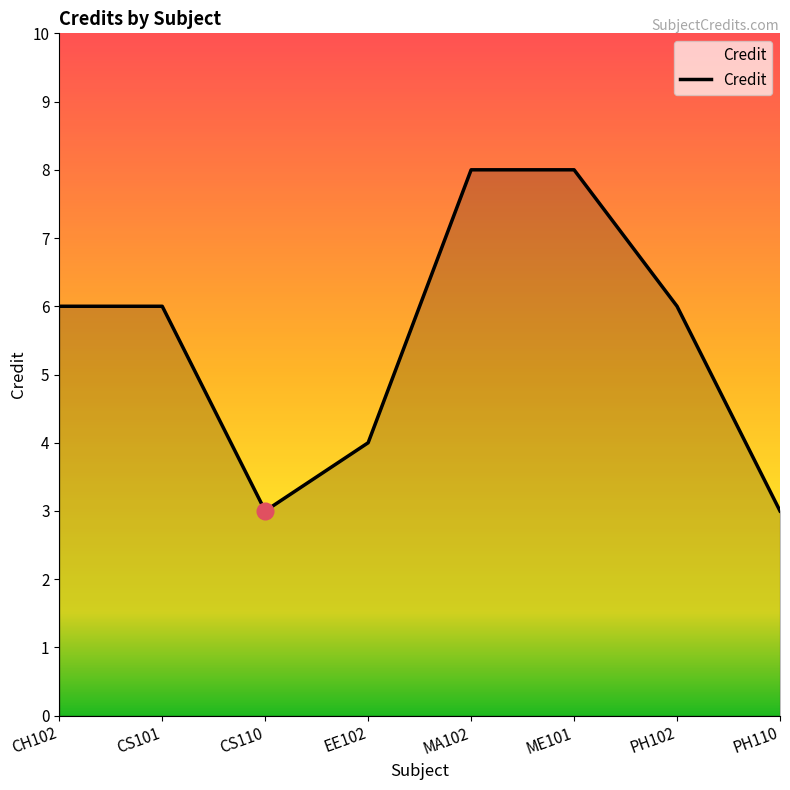

Where is the first local minimum?

CS110